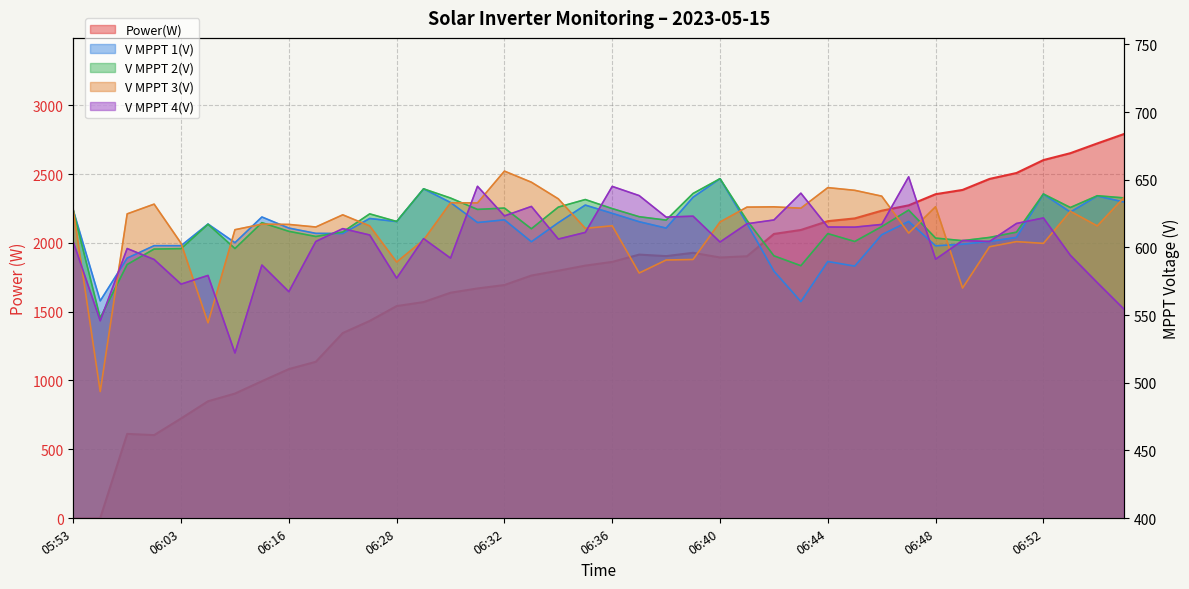

At which label is V MPPT 1(V) closest to 605?

06:50